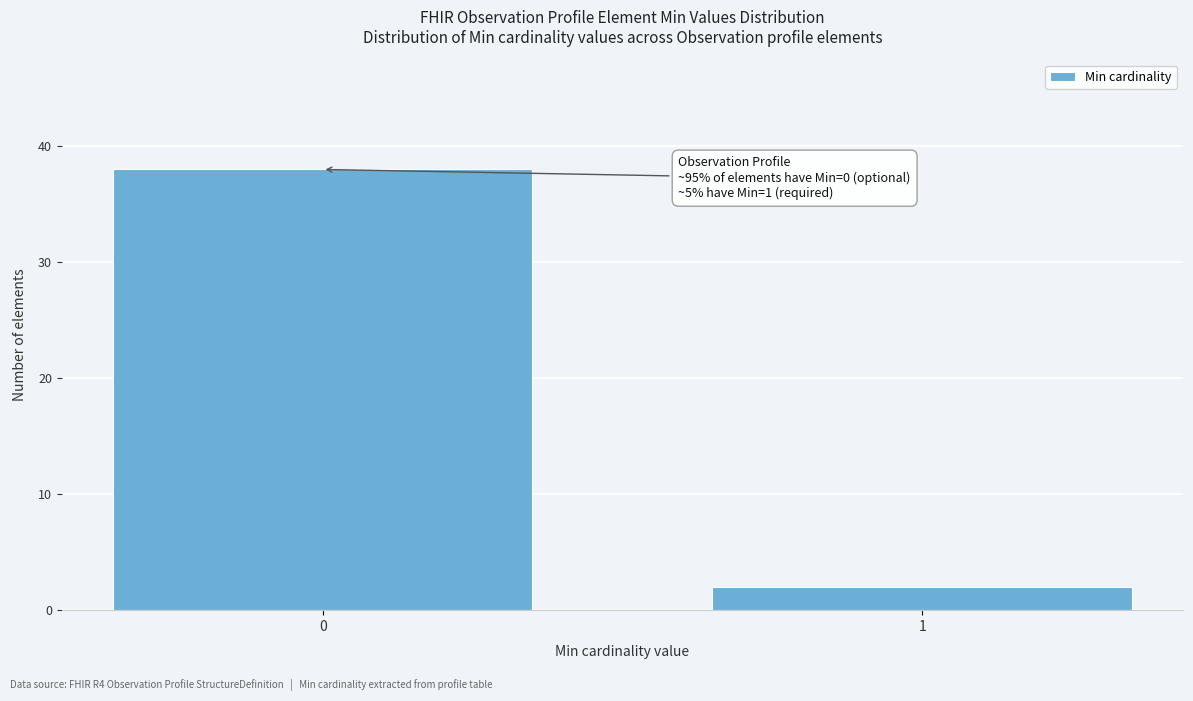

Reading right to left, list all the values displayed in this chart.

2	38